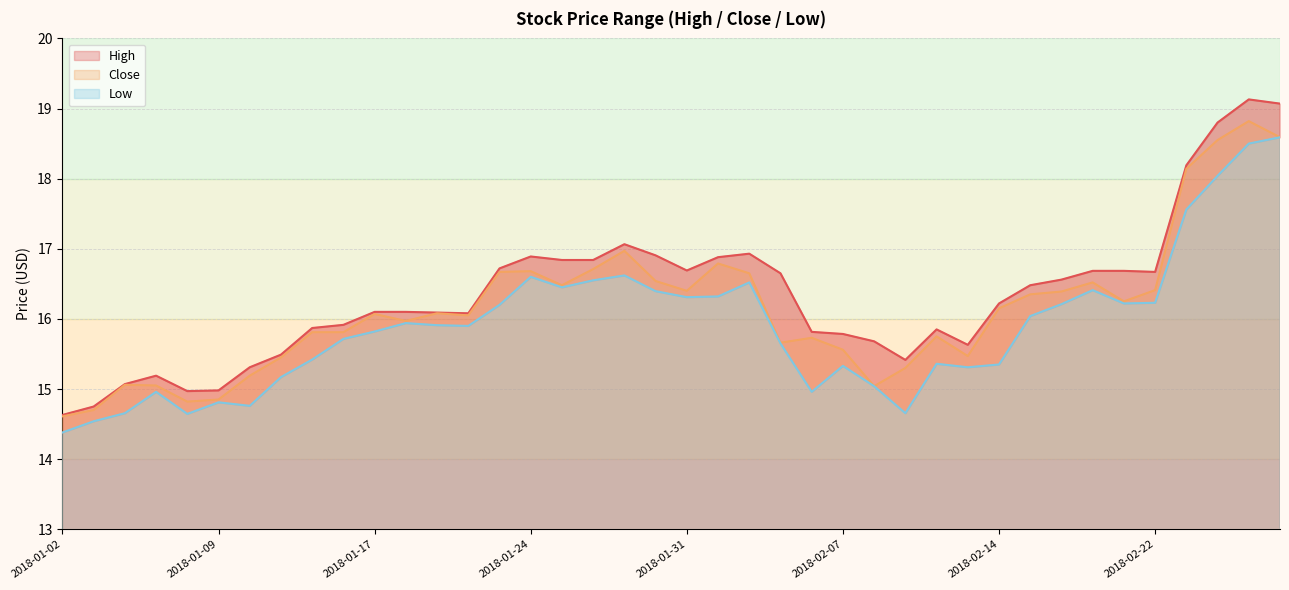

Reading left to right, transcribe all the data shown in this chart.

High: 14.6	14.8	15.1	15.2	15.0	15.0	15.3	15.5	15.9	15.9	16.1	16.1	16.1	16.1	16.7	16.9	16.8	16.8	17.1	16.9	16.7	16.9	16.9	16.6	15.8	15.8	15.7	15.4	15.9	15.6	16.2	16.5	16.6	16.7	16.7	16.7	18.2	18.8	19.1	19.1
Low: 14.4	14.5	14.7	15.0	14.6	14.8	14.8	15.2	15.4	15.7	15.8	15.9	15.9	15.9	16.2	16.6	16.5	16.5	16.6	16.4	16.3	16.3	16.5	15.6	15.0	15.3	15.0	14.7	15.4	15.3	15.4	16.0	16.2	16.4	16.2	16.2	17.6	18.0	18.5	18.6
Close: 14.6	14.7	15.1	15.1	14.8	14.9	15.2	15.4	15.8	15.8	16.1	16.0	16.1	16.0	16.7	16.7	16.5	16.7	17.0	16.5	16.4	16.8	16.6	15.7	15.7	15.6	15.0	15.3	15.8	15.5	16.1	16.4	16.4	16.5	16.2	16.4	18.1	18.5	18.8	18.6